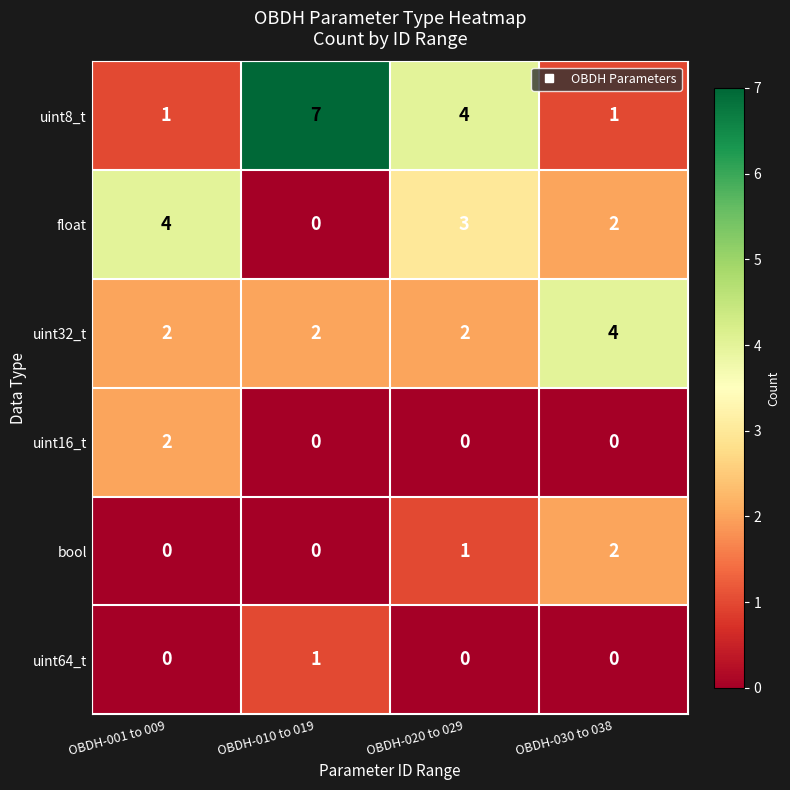

At which category does the chart reach its peak across all series?

OBDH-010 to 019